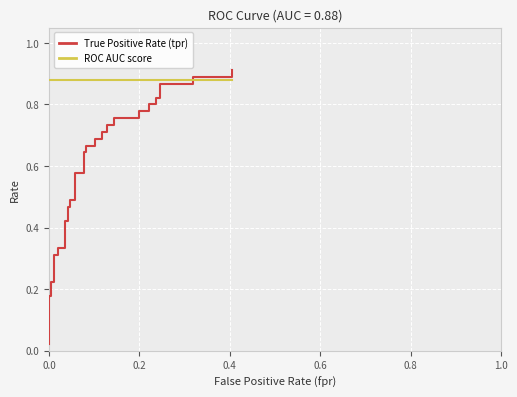

Is it true that True Positive Rate (tpr) equals 0.5 at 32?

False